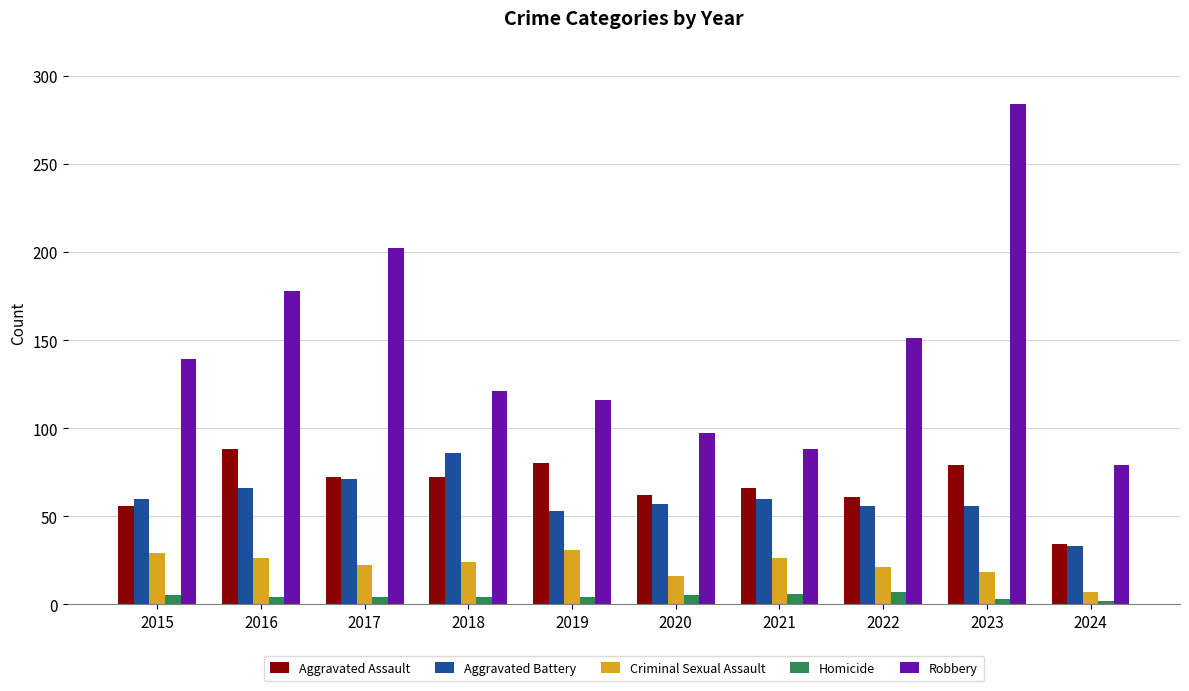

The Criminal Sexual Assault series shows 26 at 2016. True or false?

True